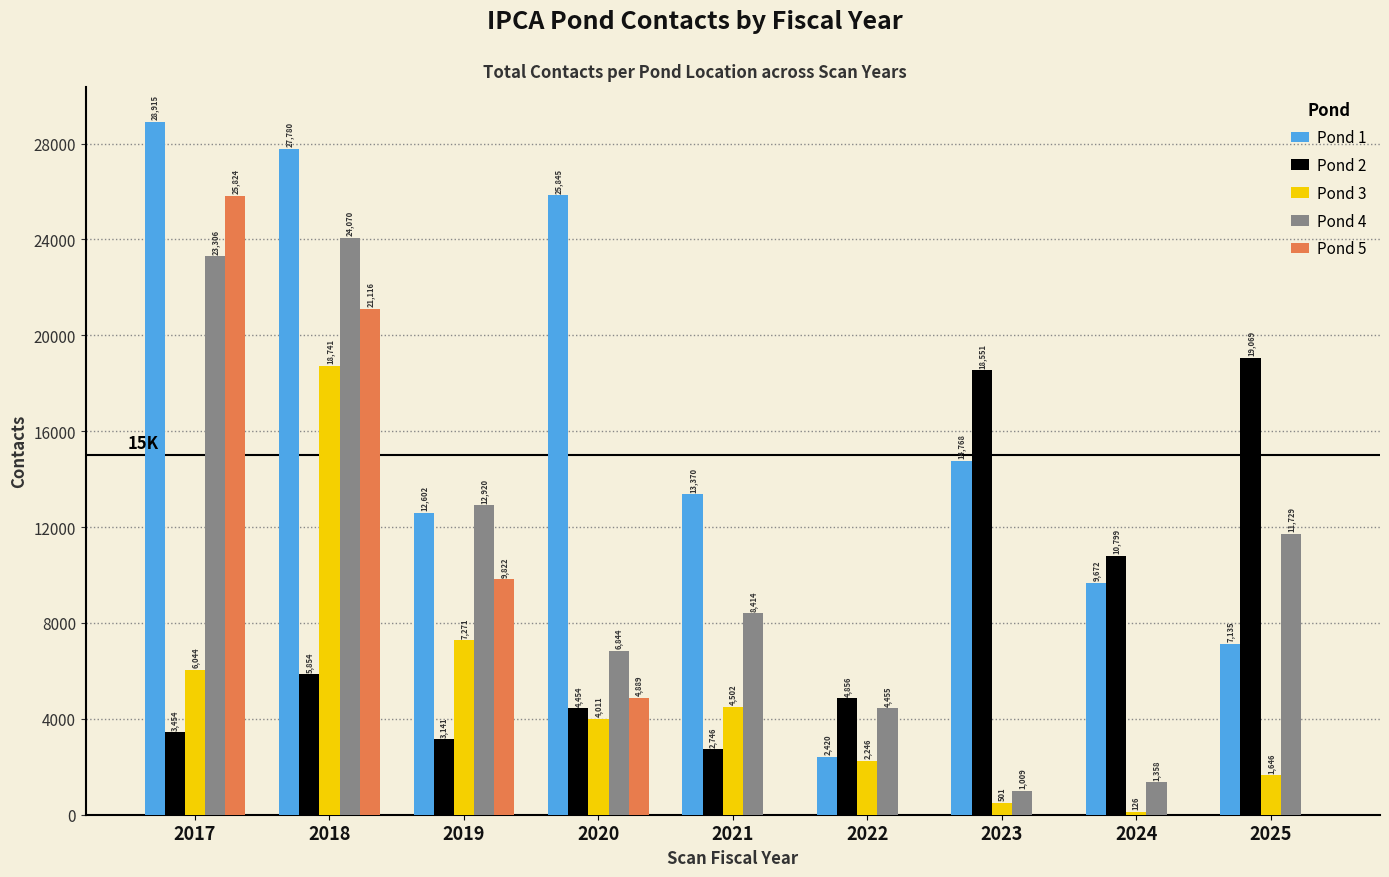

The value of Pond 2 at 2023 is 11919. True or false?

False